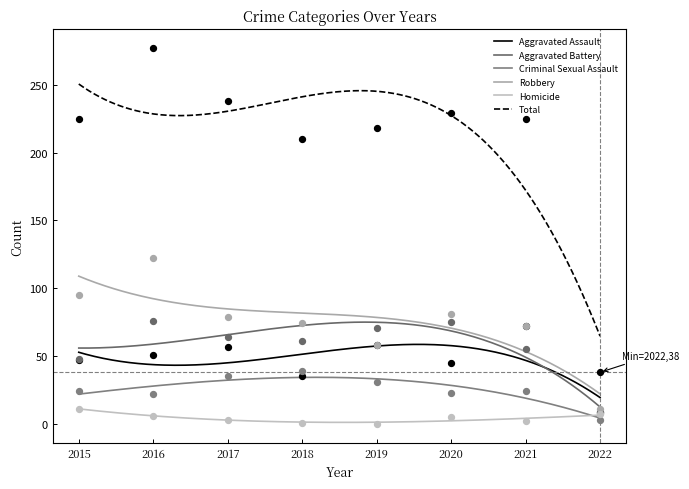

What are all the series names shown in the legend?

Aggravated Assault, Aggravated Battery, Criminal Sexual Assault, Robbery, Homicide, Total